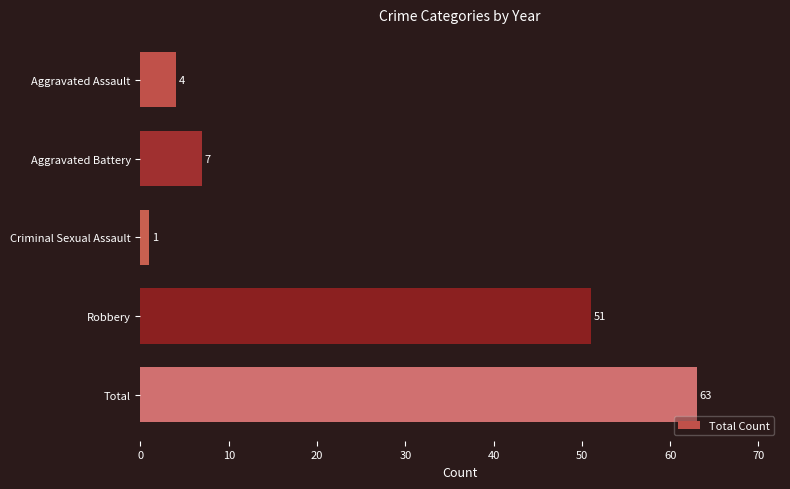

What is the average value?

25